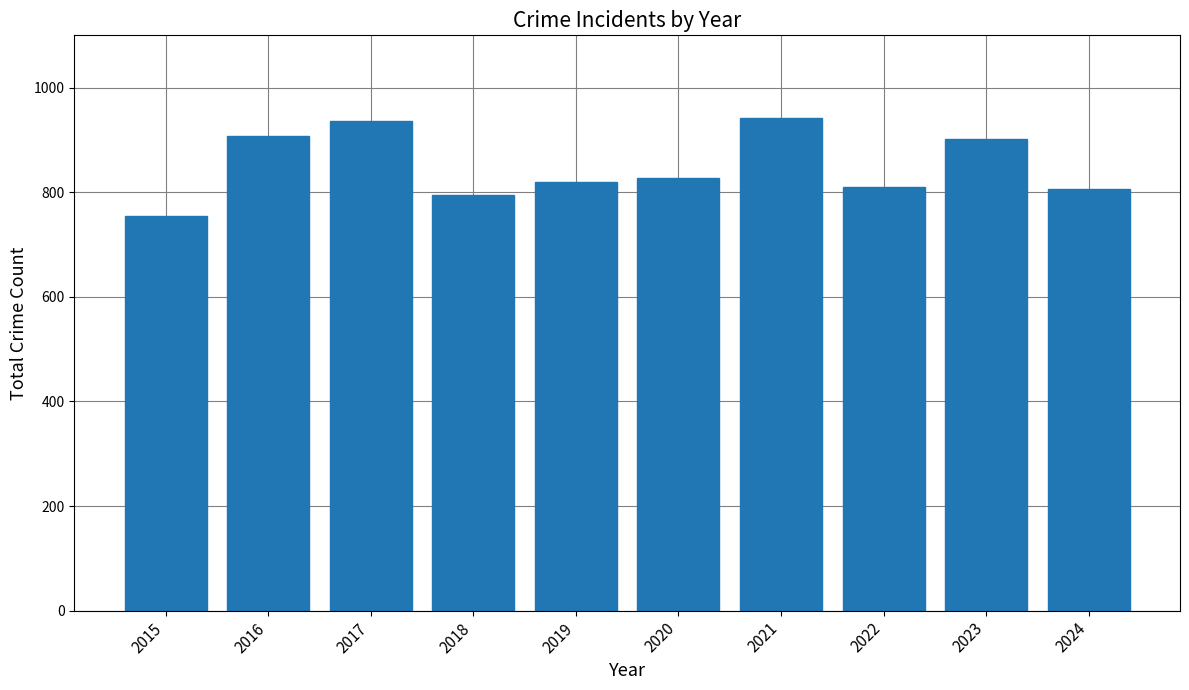

What is the difference between the values at 2020 and 2018?

34